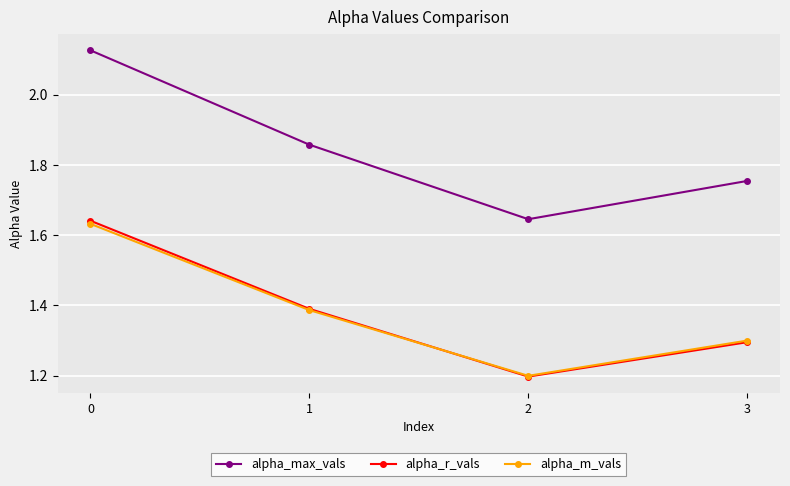

What is the lowest value of the alpha_r_vals series?

1.2